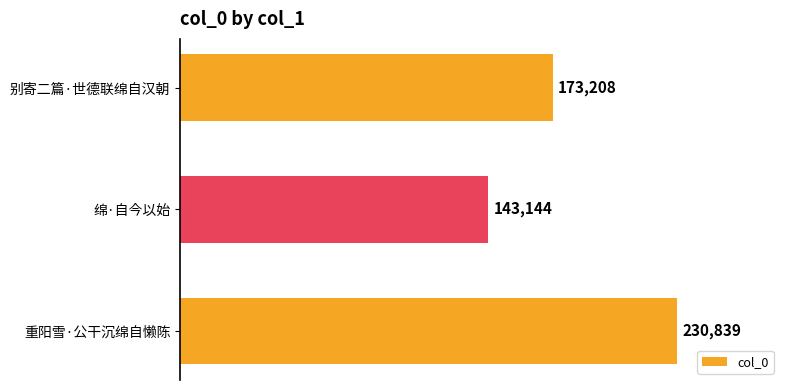

Rank the categories by value from highest to lowest.

重阳雪·公干沉绵自懒陈, 别寄二篇·世德联绵自汉朝, 绵·自今以始